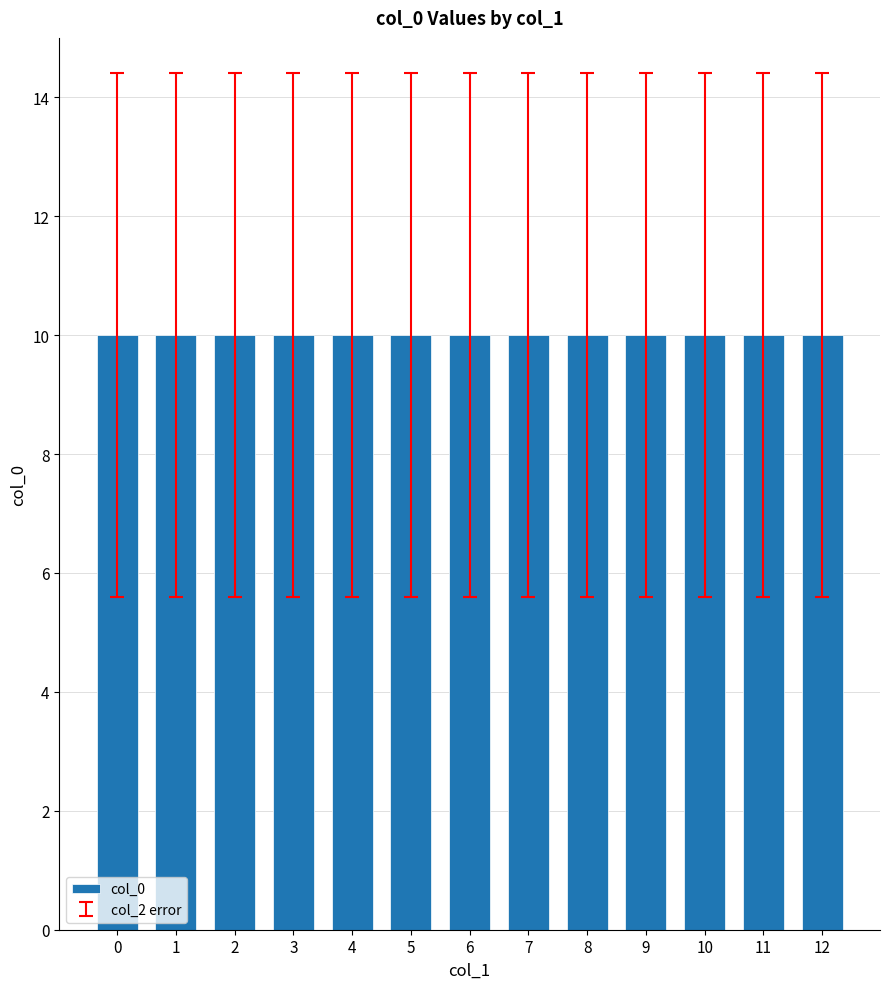

The col_2 series shows 0.2 at 16. True or false?

False